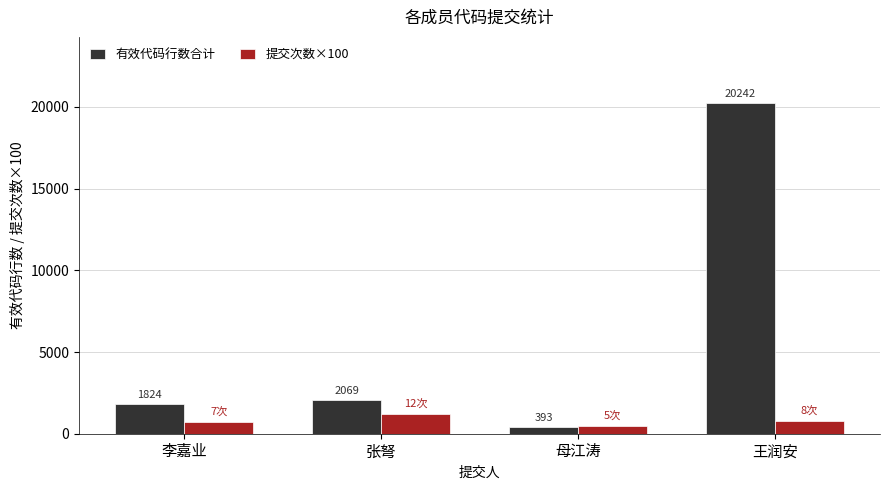

Which series has the largest range (max minus min)?

有效代码行数合计